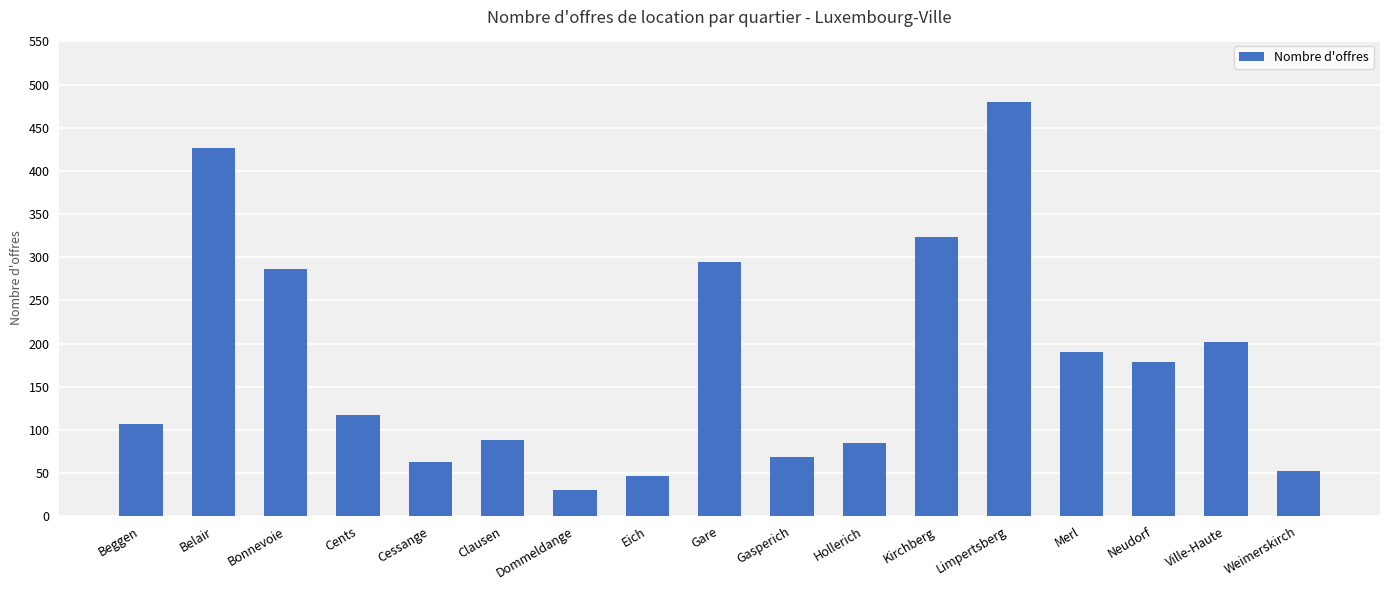

Read the value at Gasperich, to the nearest 50.

50